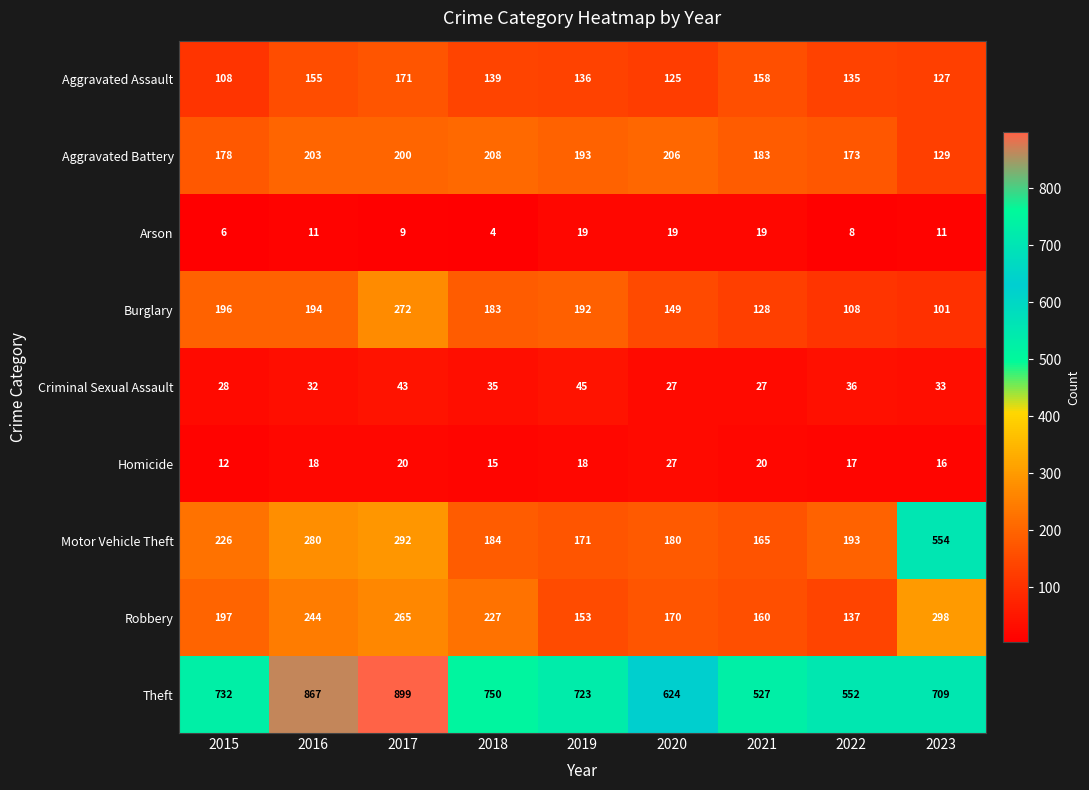

Which series changed the most between 2017 and 2022?

Theft